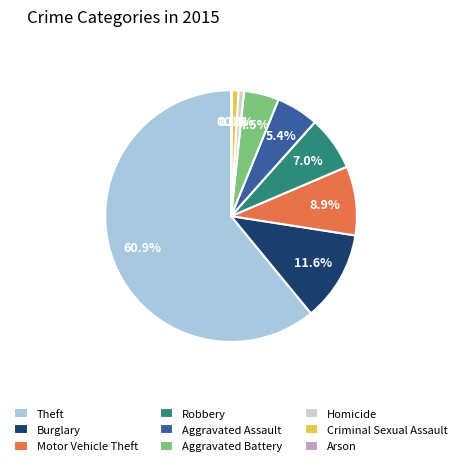

Does Theft account for over 50% of the chart?

Yes